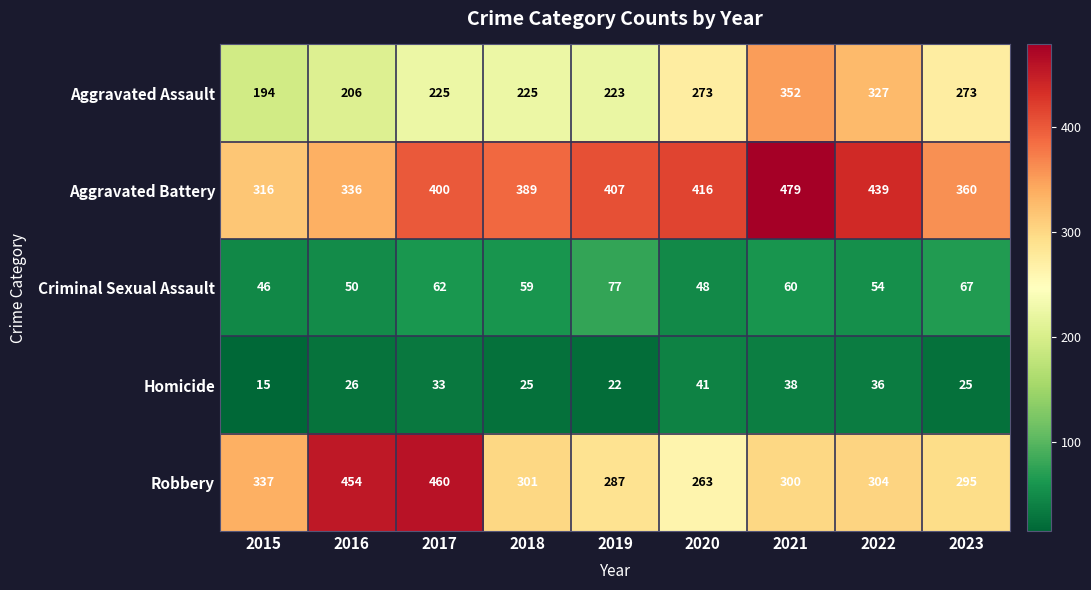

How many series are shown in this chart?

5